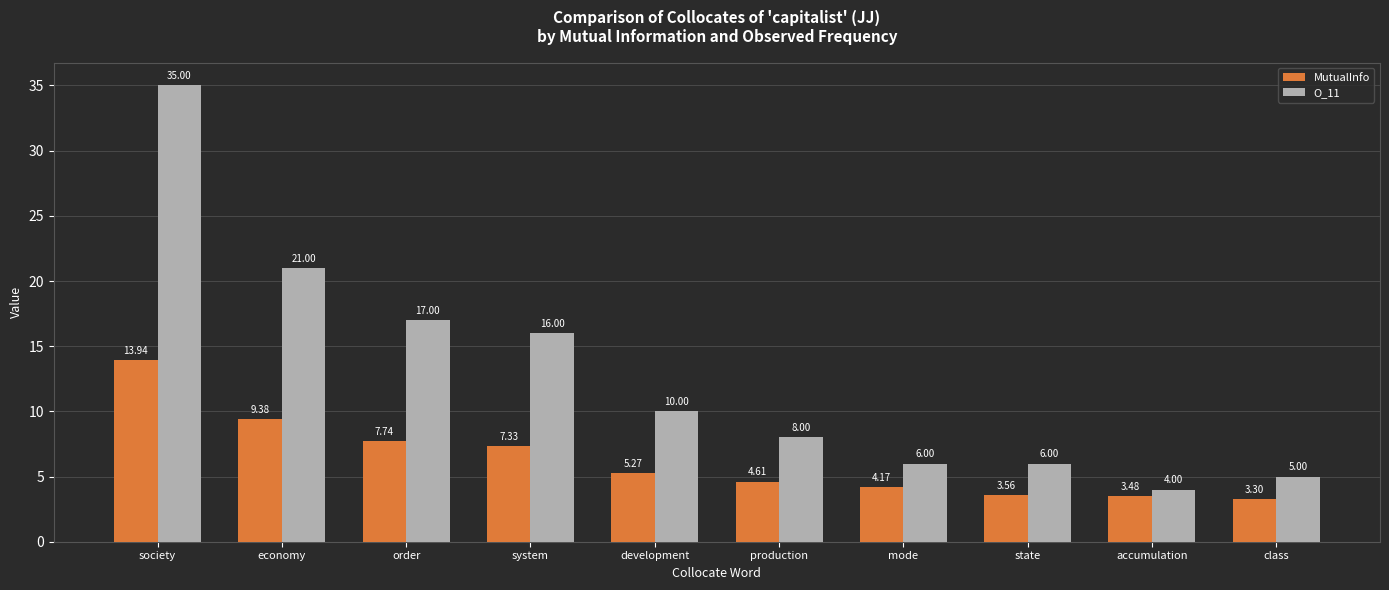

What is the label of the 10th bar from the right?

society